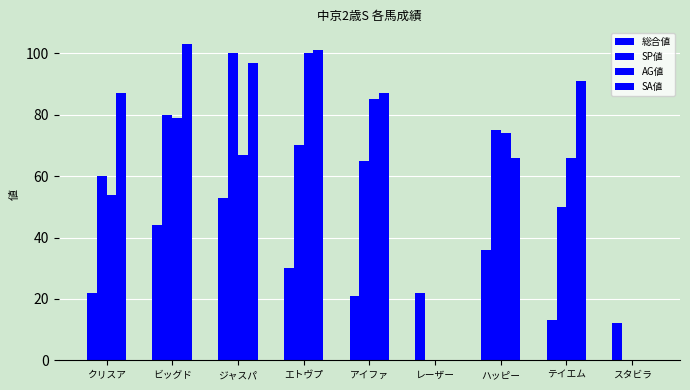

Reading right to left, extract all data points from this chart.

総合値: スタビラ=12	テイエム=13	ハッピー=36	レーザー=22	アイファ=21	エトヴプ=30	ジャスパ=53	ビッグド=44	クリスア=22
SP値: スタビラ=0	テイエム=50	ハッピー=75	レーザー=0	アイファ=65	エトヴプ=70	ジャスパ=100	ビッグド=80	クリスア=60
AG値: スタビラ=0	テイエム=66	ハッピー=74	レーザー=0	アイファ=85	エトヴプ=100	ジャスパ=67	ビッグド=79	クリスア=54
SA値: スタビラ=0	テイエム=91	ハッピー=66	レーザー=0	アイファ=87	エトヴプ=101	ジャスパ=97	ビッグド=103	クリスア=87